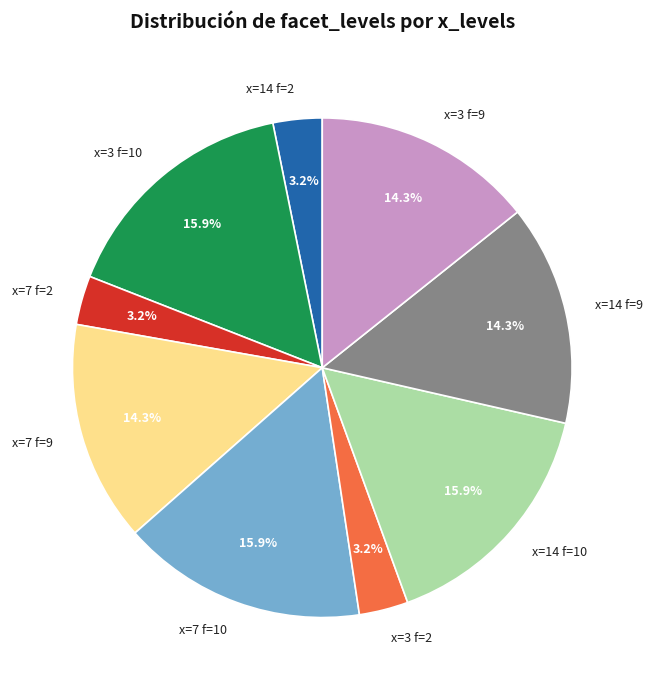

Does any single category account for the majority?

No